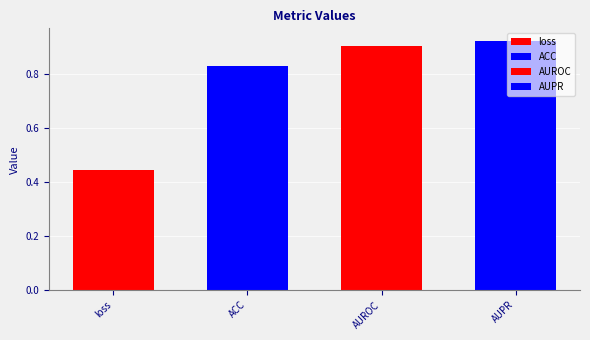

What is the approximate value at AUROC?

0.9